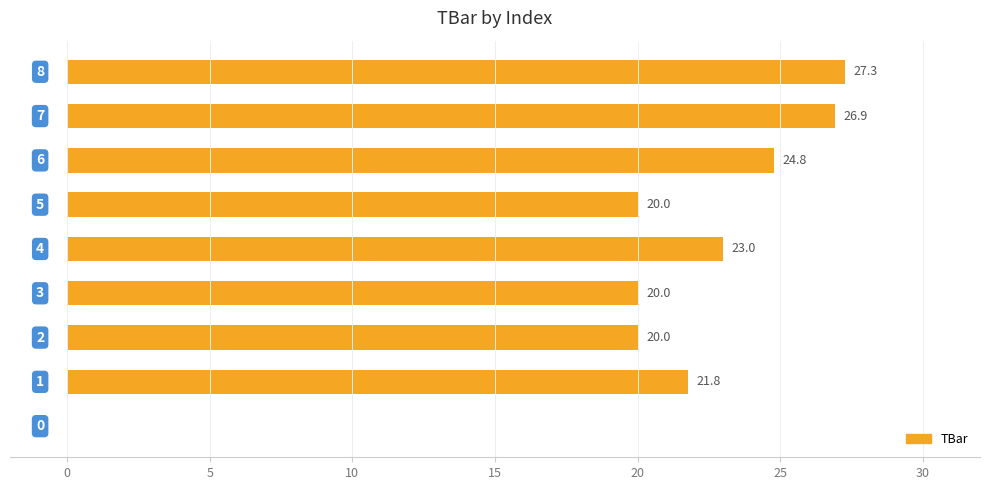

What is the greatest value displayed?

27.3